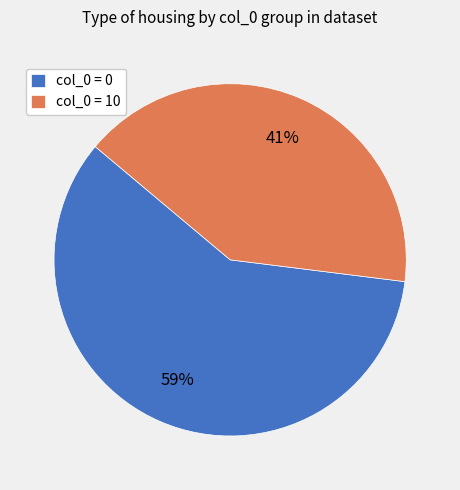

To the nearest percent, what is the combined percentage of col_0 = 0 and col_0 = 10?

100%